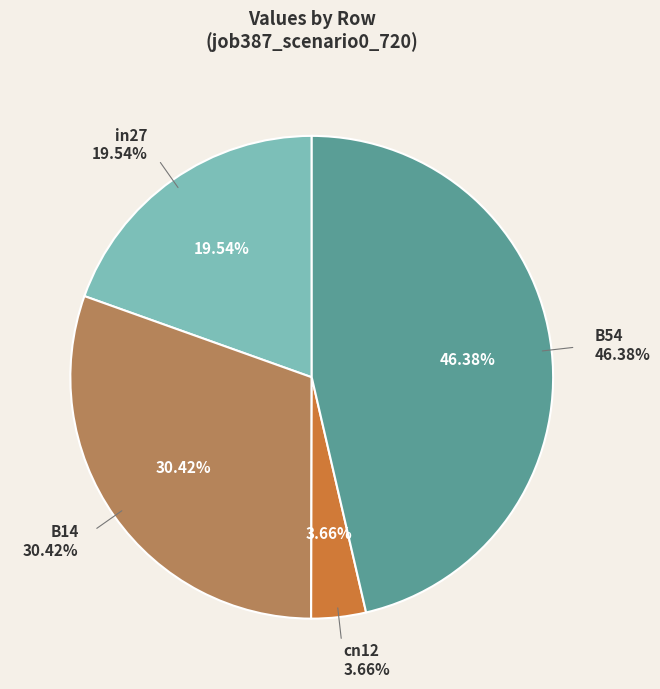

How much of the chart is everything except cn12?

96.3%